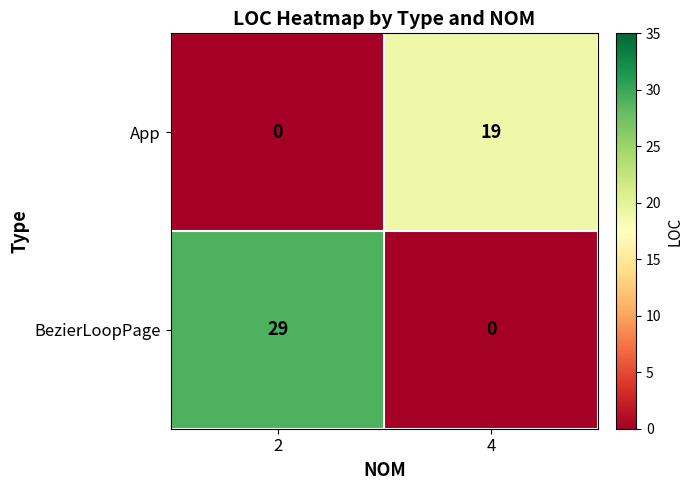

The value of App at 2 is 13. True or false?

False